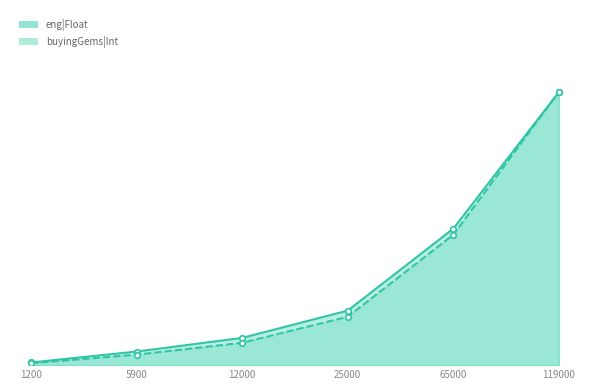

Read the eng|Float value at 12000.

0.1